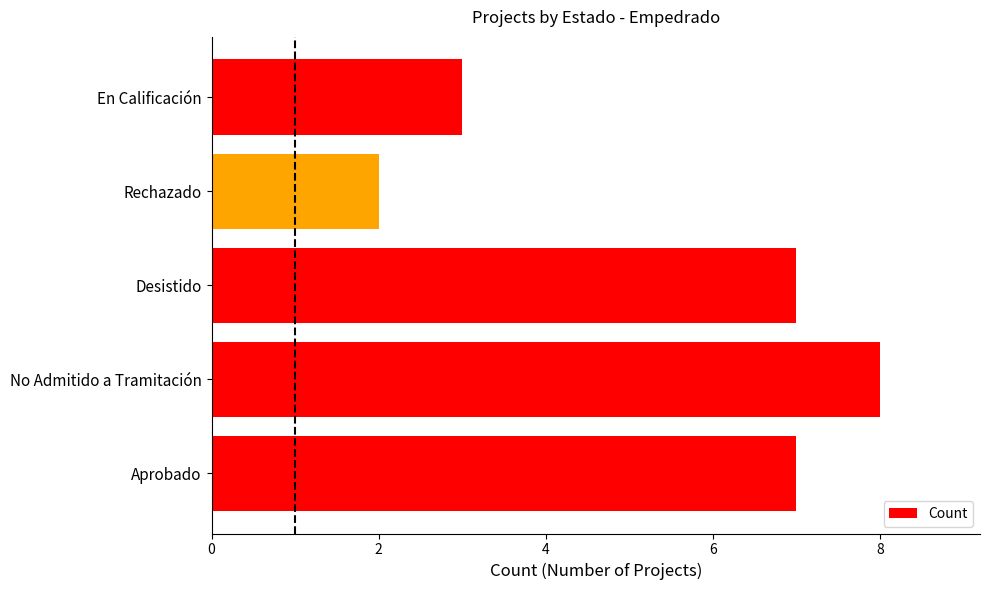

Reading bottom to top, list all the values displayed in this chart.

Aprobado=7	No Admitido a Tramitación=8	Desistido=7	Rechazado=2	En Calificación=3